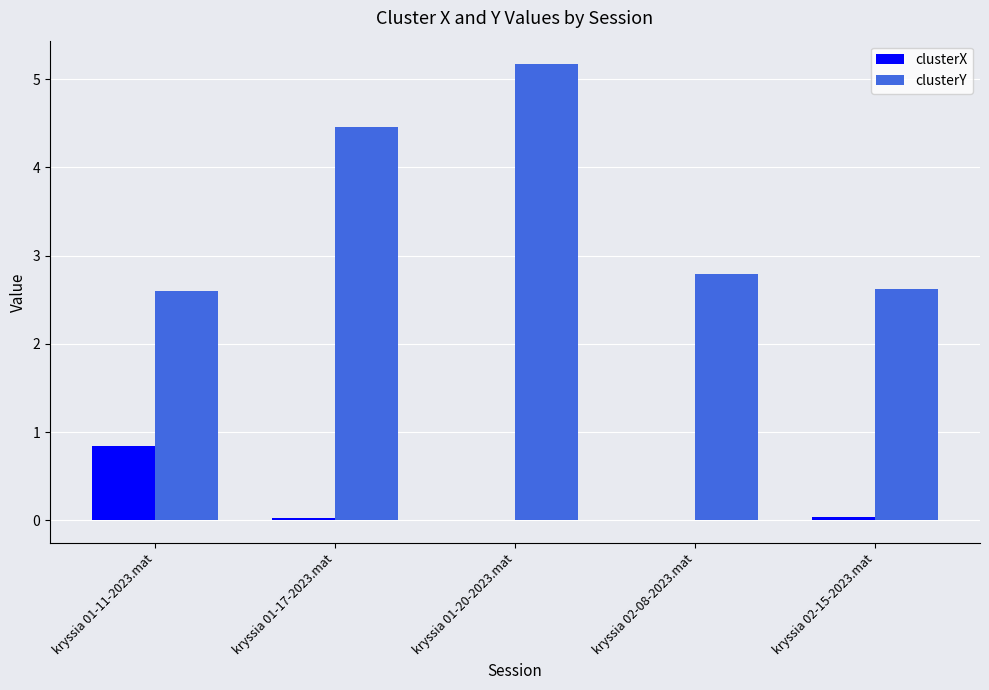

Which series has the largest total across all categories?

clusterY